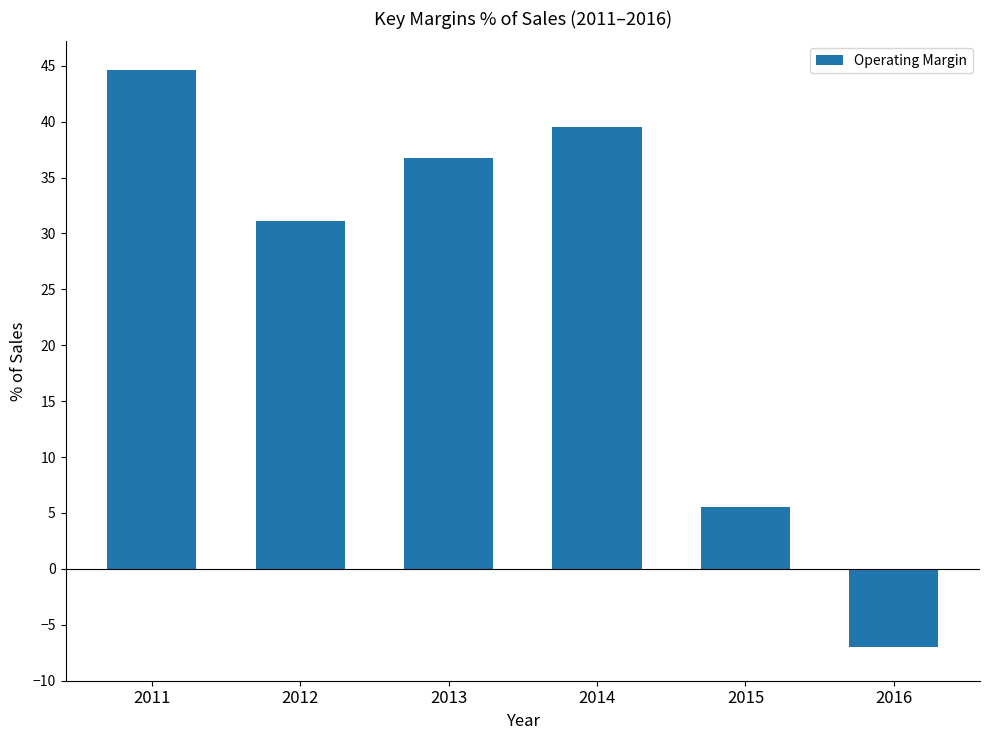

How many series are shown in this chart?

1